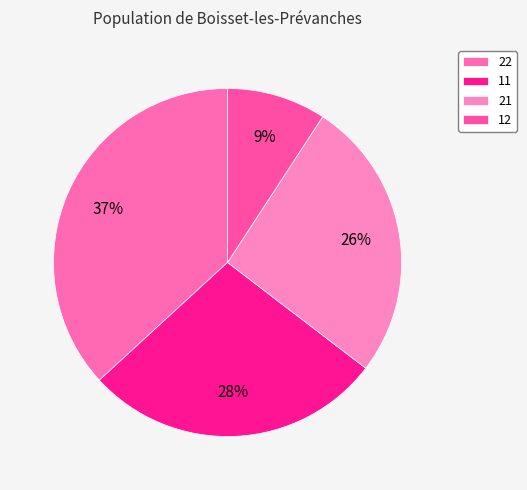

To the nearest percent, what is the average slice percentage?

25%